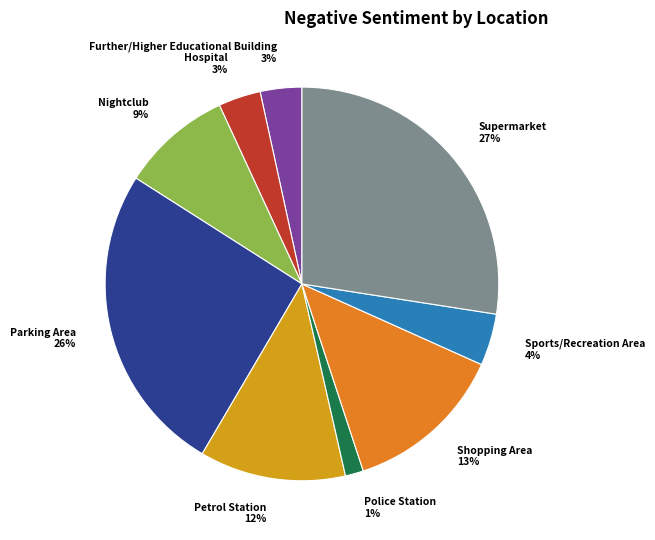

Is it true that Police Station is 1% of the pie?

True